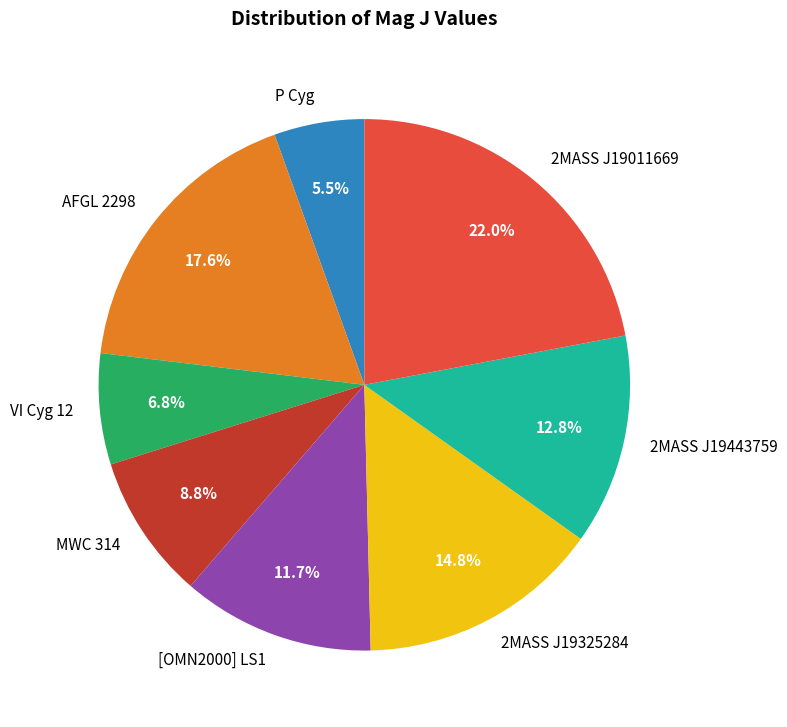

What is the largest slice in the pie chart?

2MASS J19011669